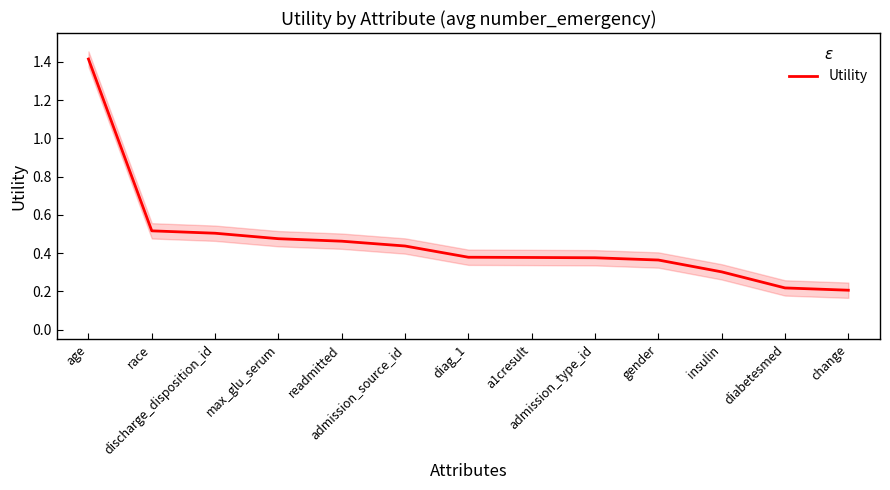

How many distinct data groups are displayed?

1